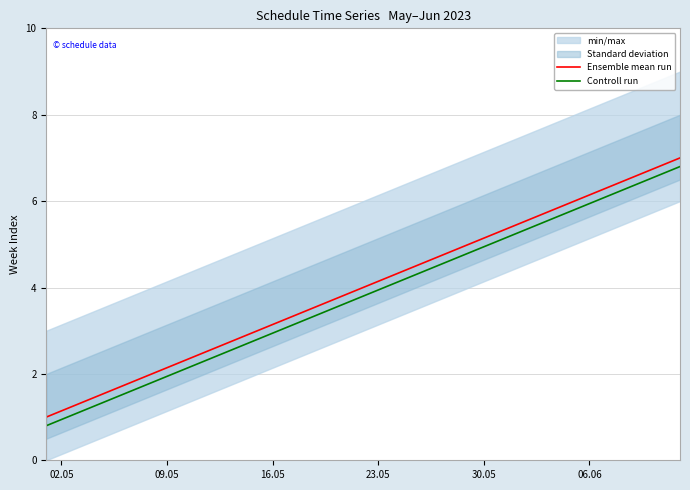

True or false: Controll run and Ensemble mean run cross at least once.

False